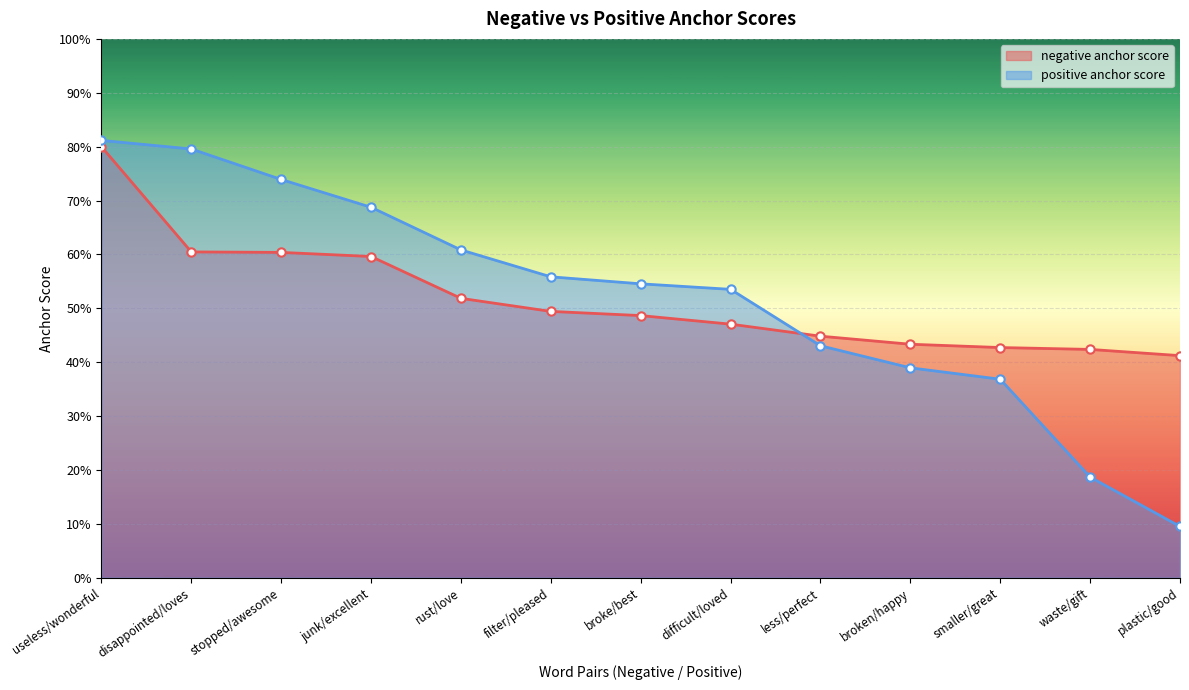

Which label corresponds to the largest value in the chart?

useless/wonderful